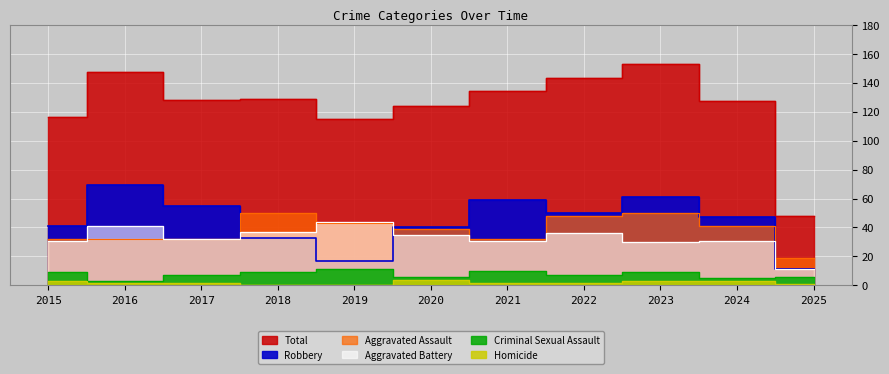

At which label is Aggravated Battery closest to 27?

2023